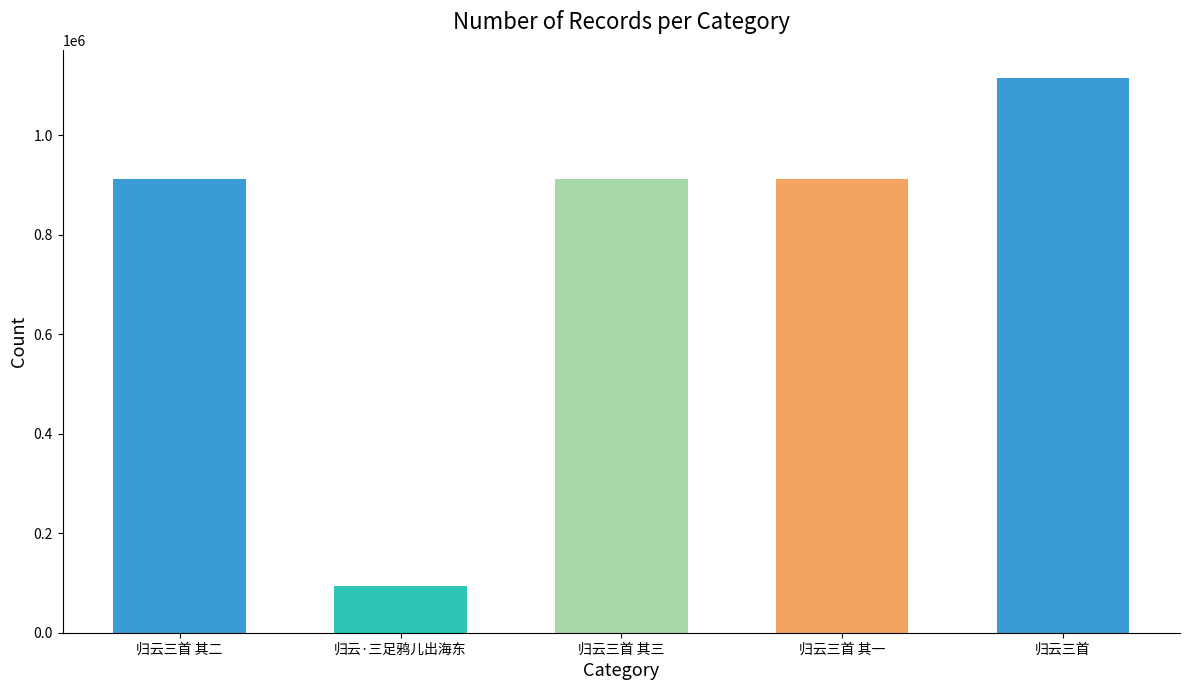

Read the value at 归云·三足鸦儿出海东.

94352